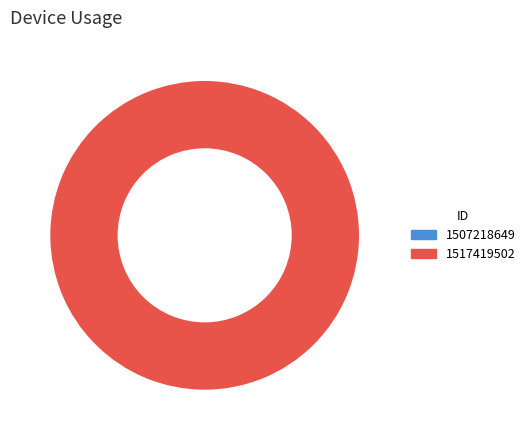

Rank the categories by value from highest to lowest.

1517419502, 1507218649